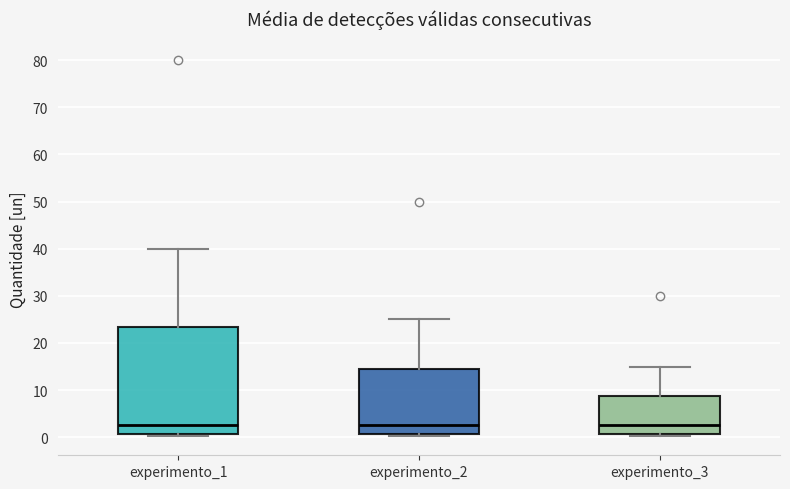

Comparing the boxes themselves (not the whiskers), which one is the tallest?

experimento_1